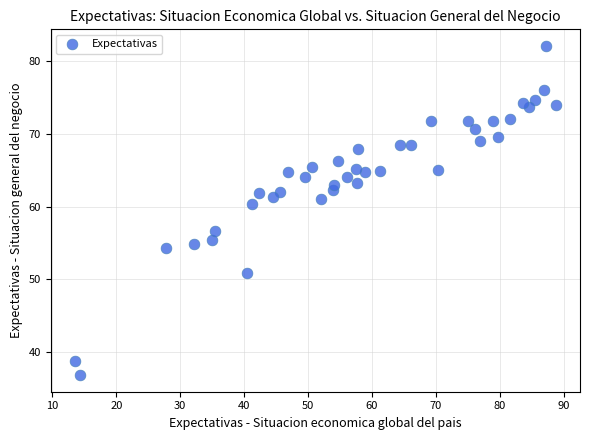

What Y value in the scatter plot is closest to 59?

60.3